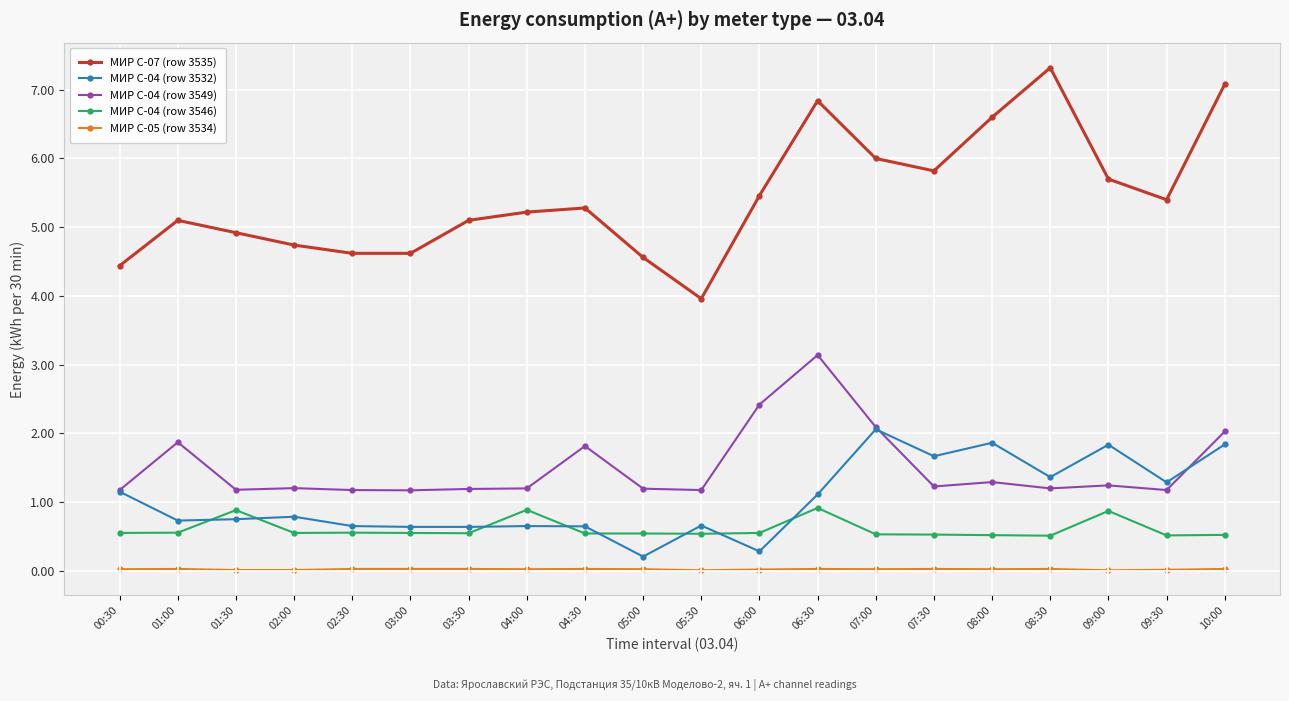

What is the lowest value of the МИР С-04 (row 3549) series?

1.2